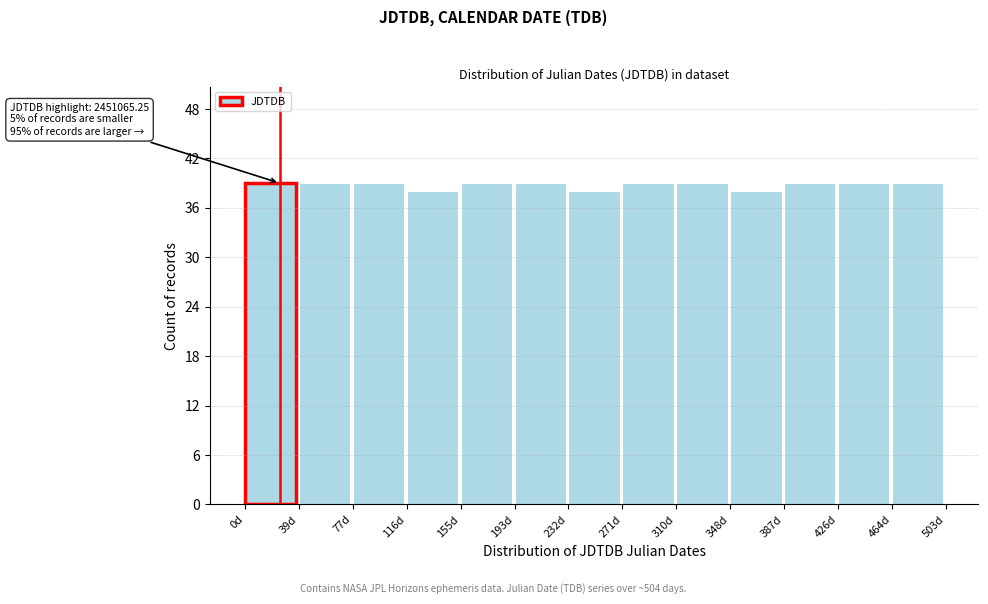

Reading left to right, transcribe all the data shown in this chart.

39	39	39	38	39	39	38	39	39	38	39	39	39